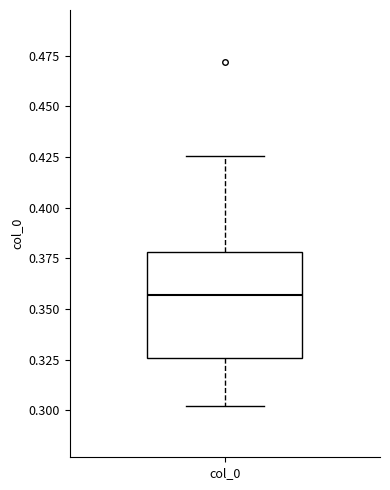

Transcribe this box plot: give where the median line is, the range the box spans, and where the two whiskers end, as read against the y-axis. The values are not printed on the chart, so give them approximately, as read against the axis.

median 0.355, box 0.325 to 0.380, whiskers 0.300 to 0.425